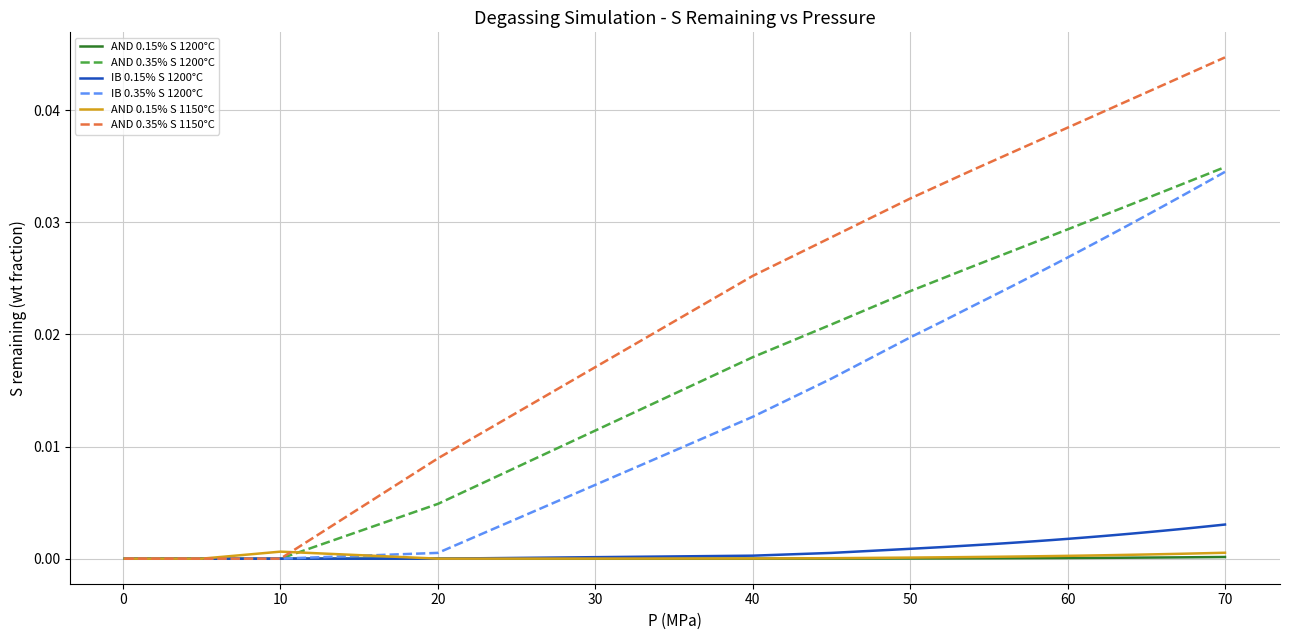

Which series has the largest total across all categories?

AND 0.35% S 1150°C